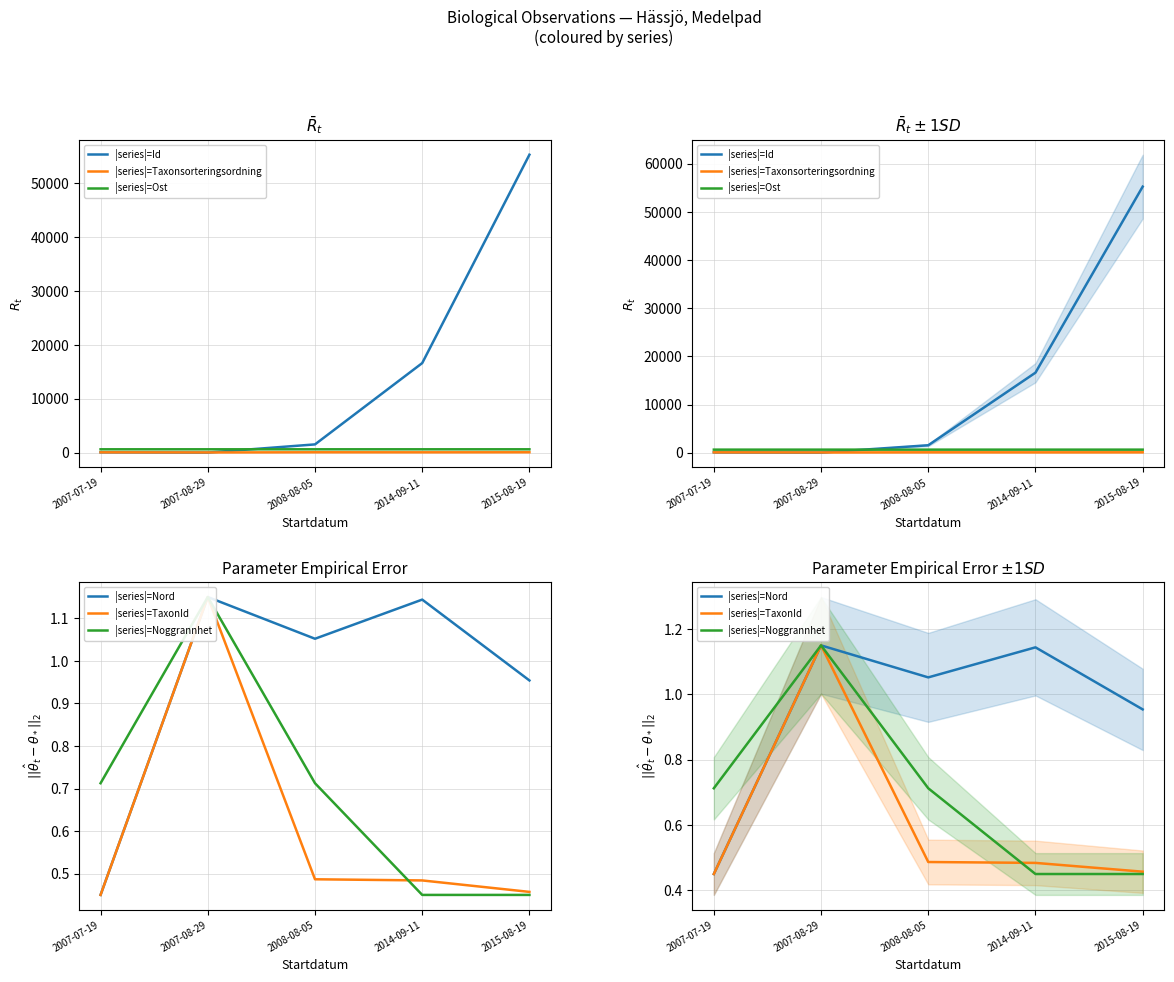

How many categories are shown in the chart?

5